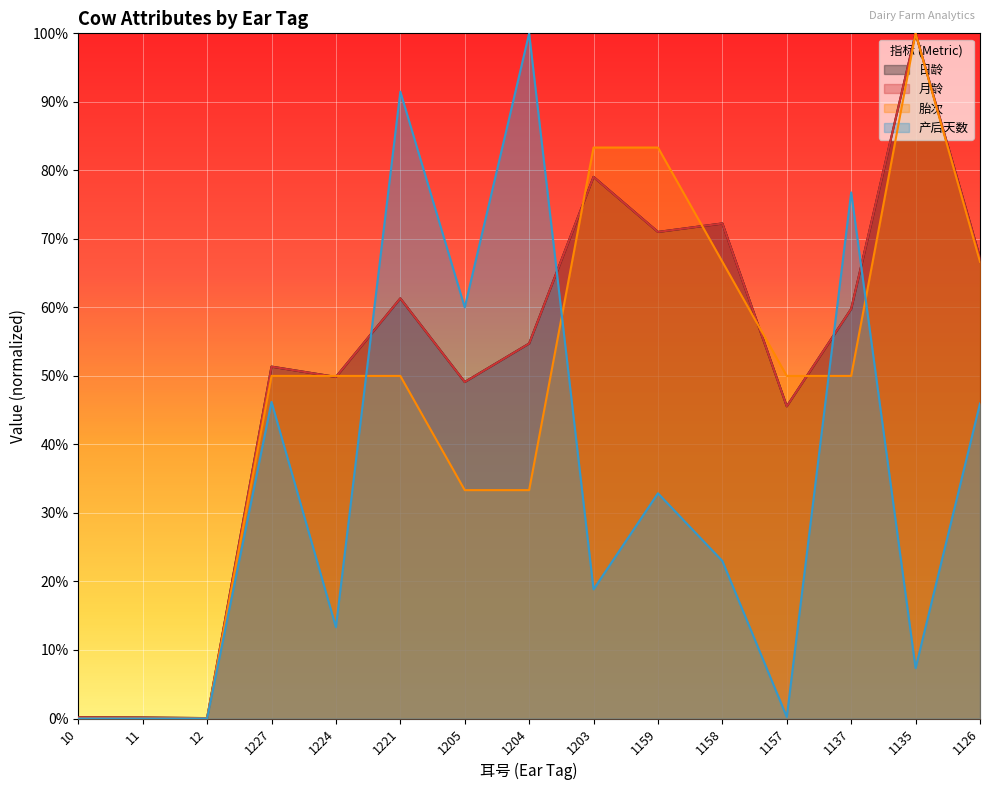

At which category does 月龄 reach its first local valley?

12